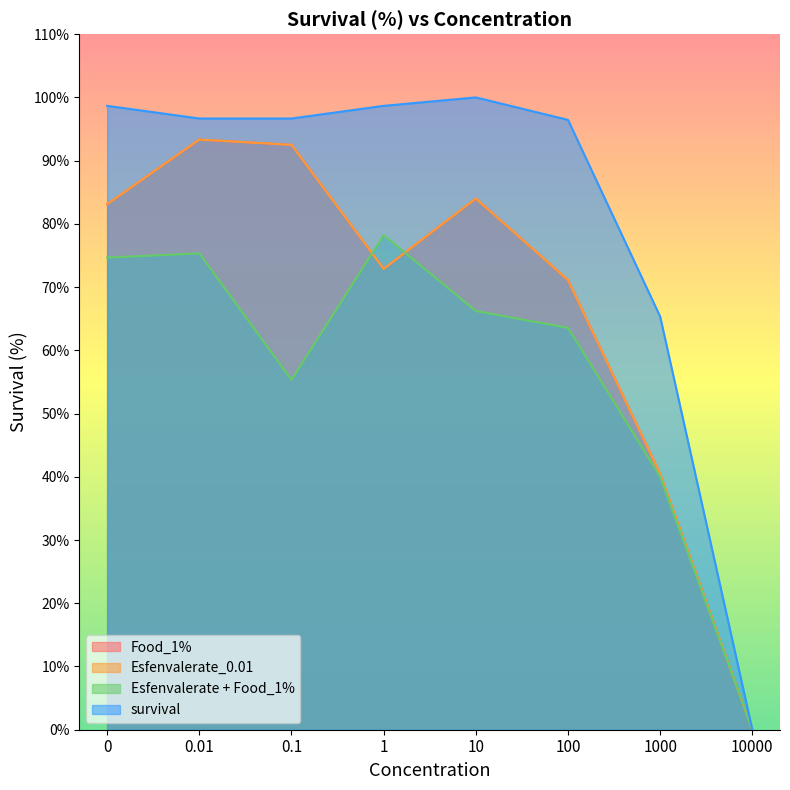

What is the maximum value for Esfenvalerate + Food_1%?

78.2